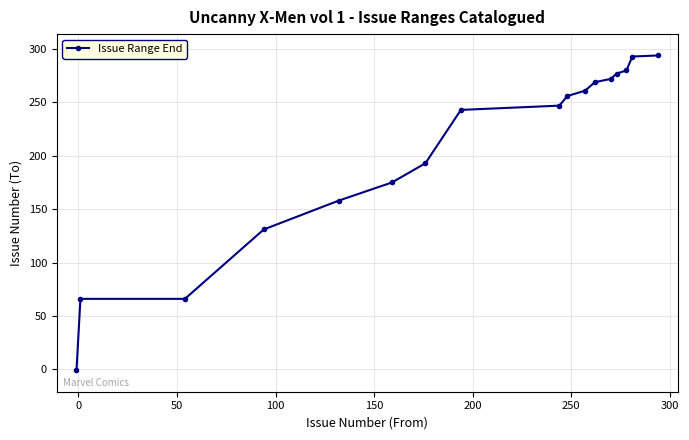

True or false: the data has more than 2 interior local peaks.

False